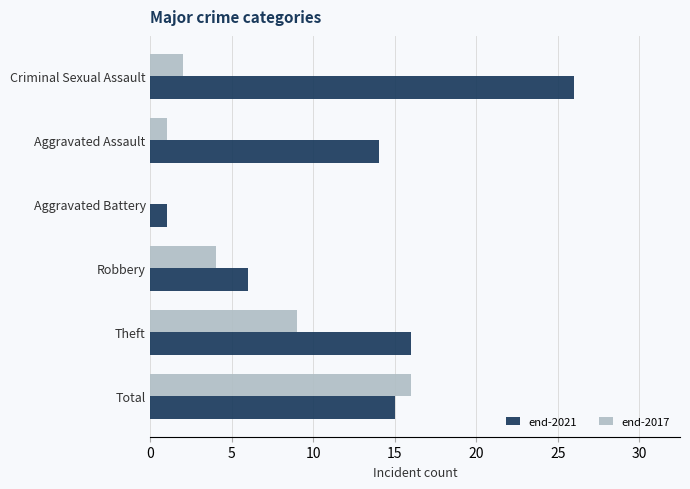

Read the end-2021 value at Aggravated Assault.

14